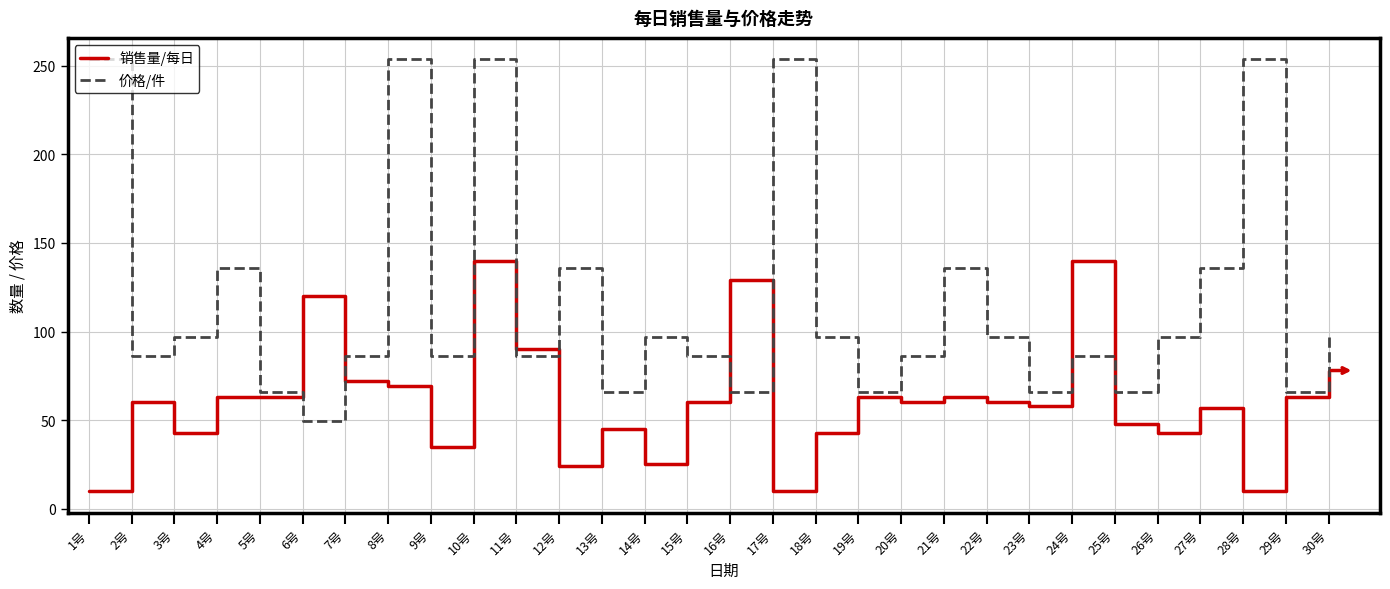

True or false: 销售量/每日 and 价格/件 cross at least once.

True